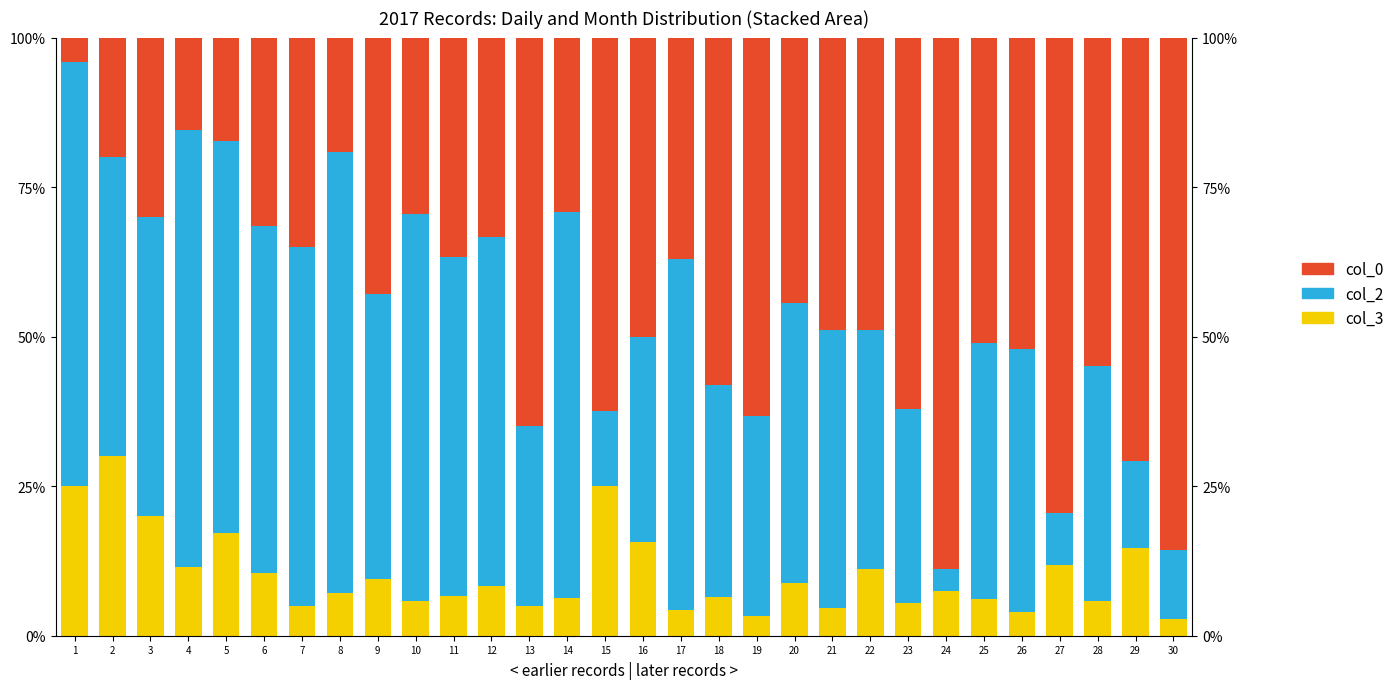

The col_2 series shows 9.6 at 29. True or false?

False